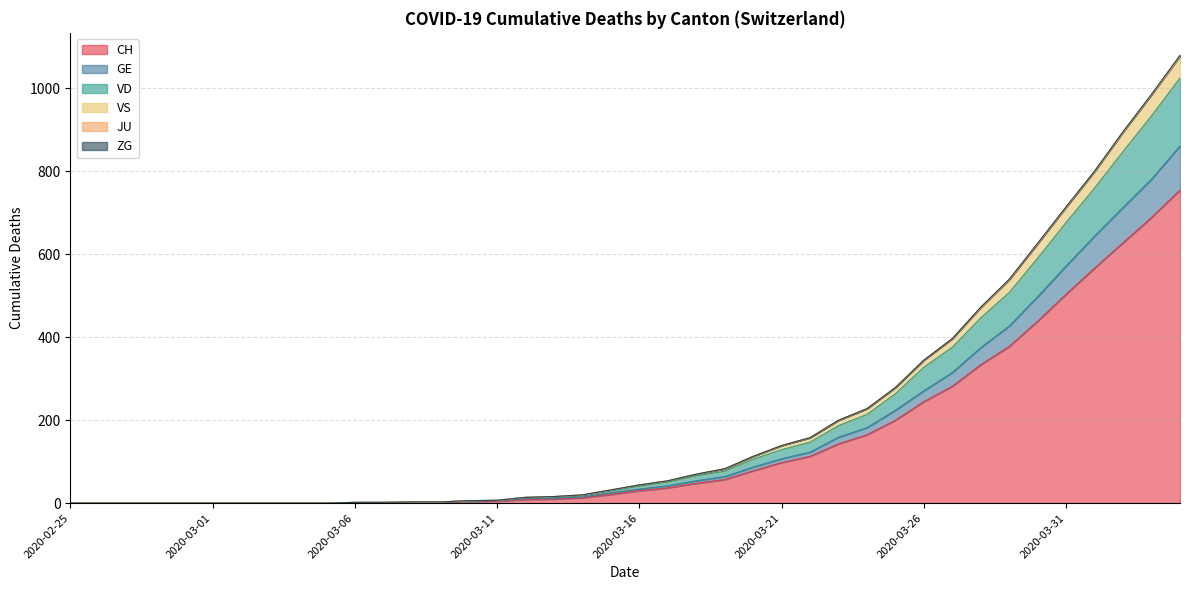

What is the maximum value for CH?

755